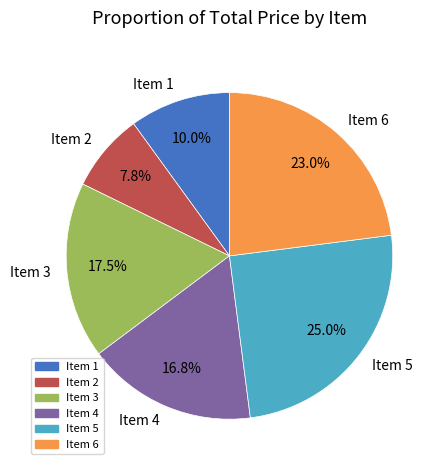

What percentage do Item 3 and Item 4 together represent?

34.3%